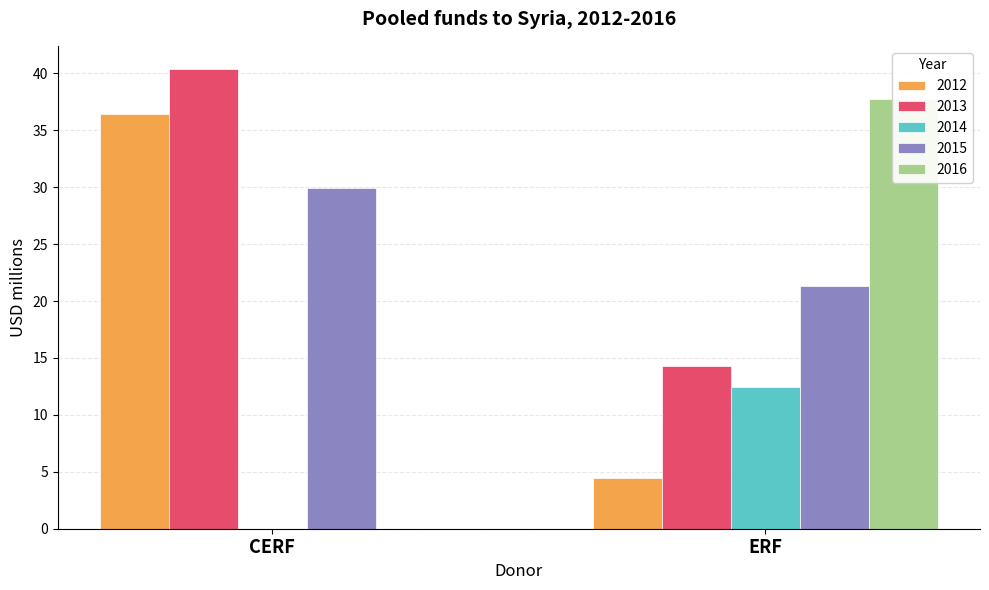

The value of 2013 at CERF is 20.3. True or false?

False